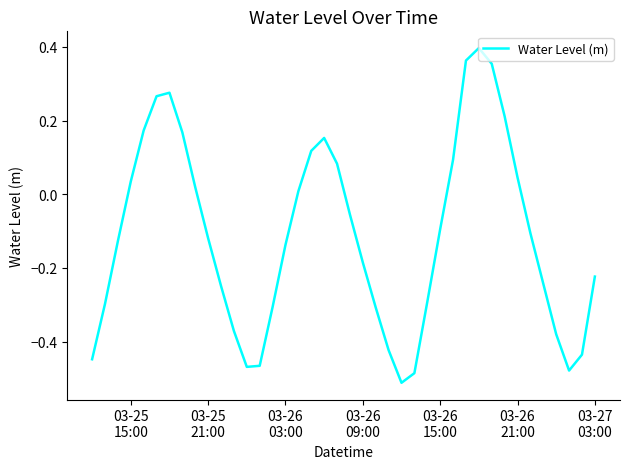

What is the difference between the maximum and minimum values?

0.9